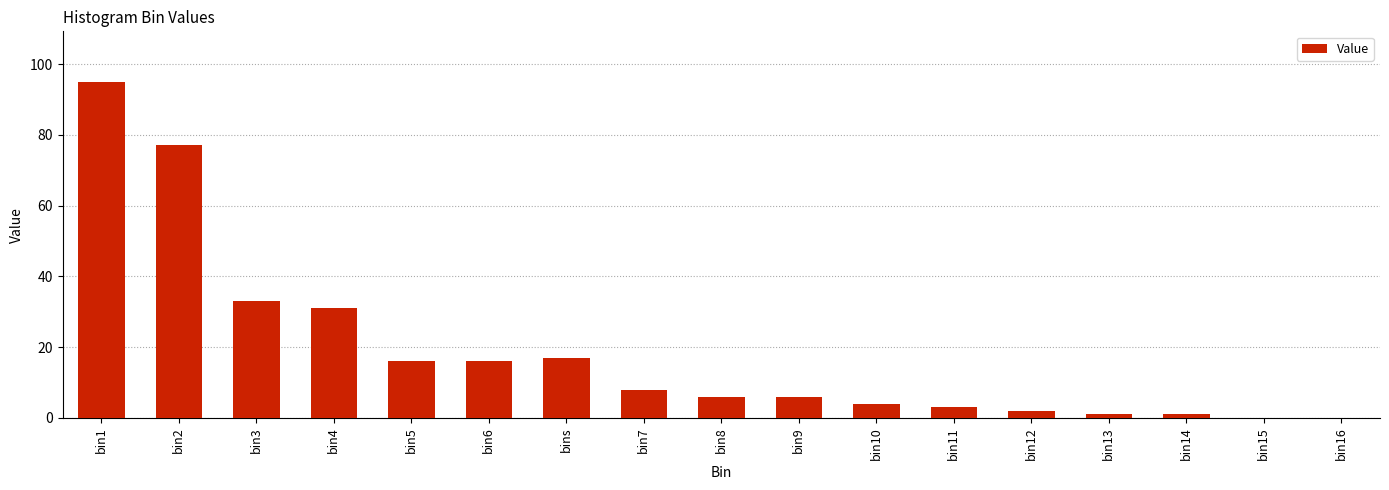

What is the difference between the values at bin16 and bin5?

16